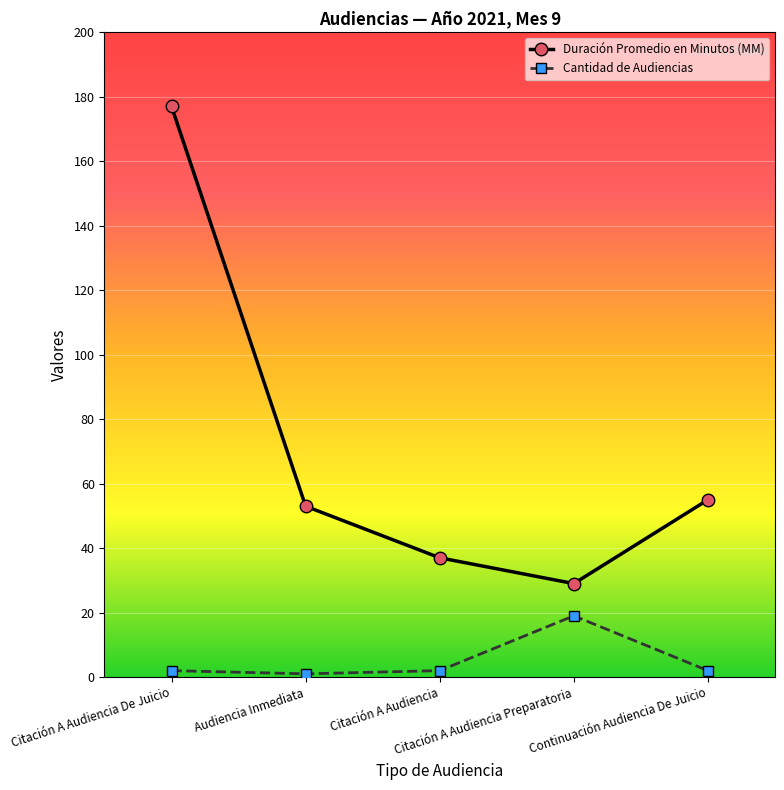

Which series has the largest range (max minus min)?

Duración Promedio en Minutos (MM)